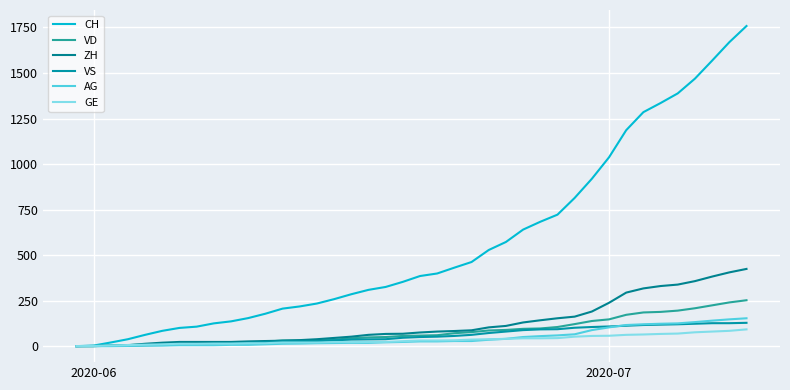

How many times do AG and VS cross each other?

1